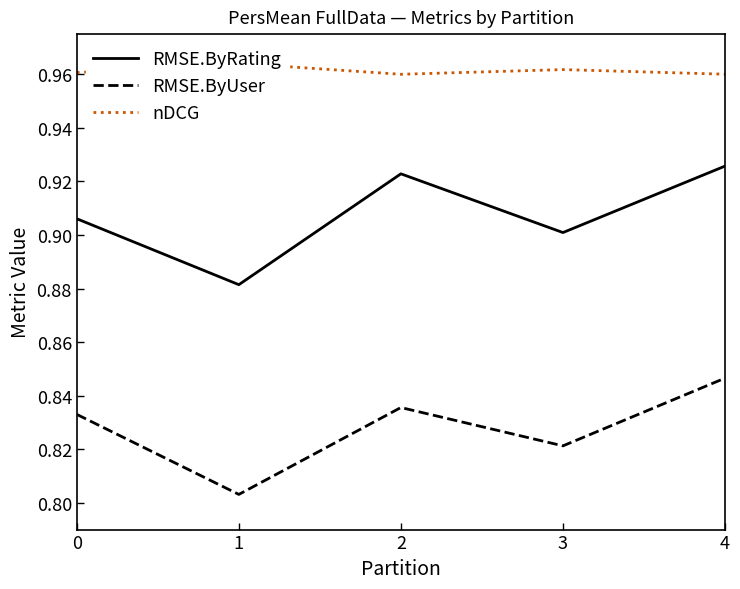

What is the sum of all RMSE.ByUser values?

4.1